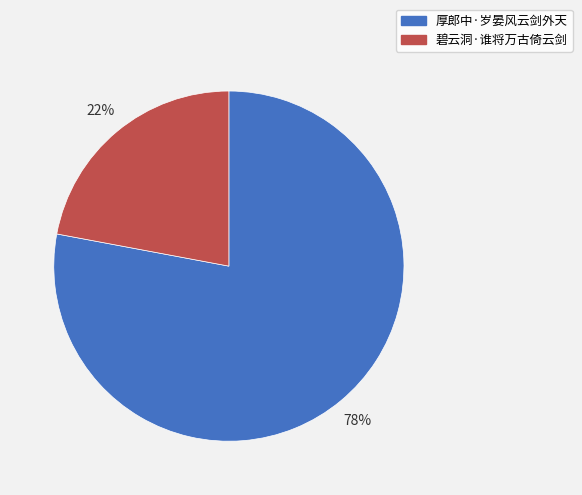

To the nearest percent, what is the difference between the largest and smallest slice percentages?

56%